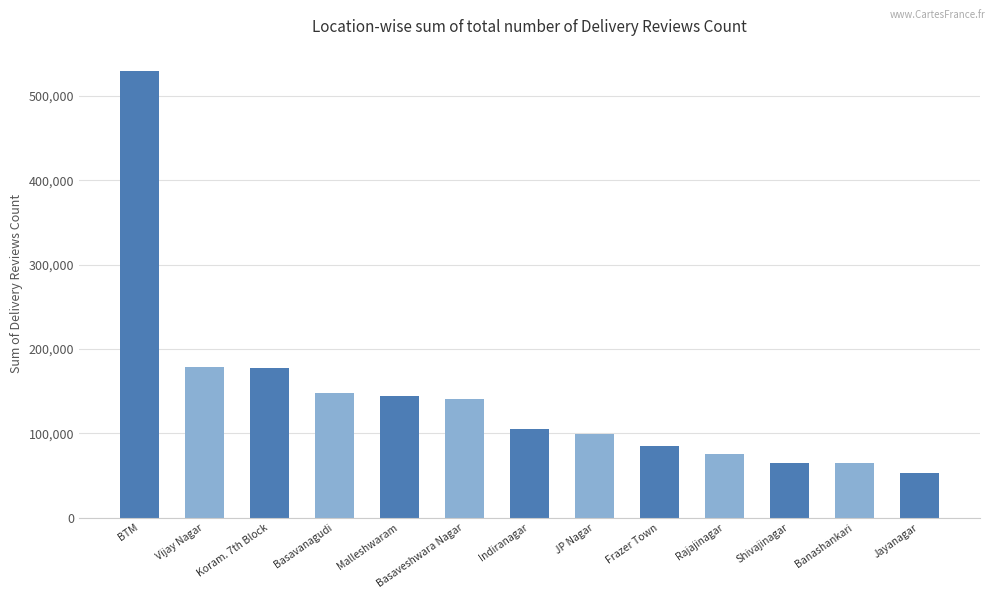

What position from the right is BTM?

13